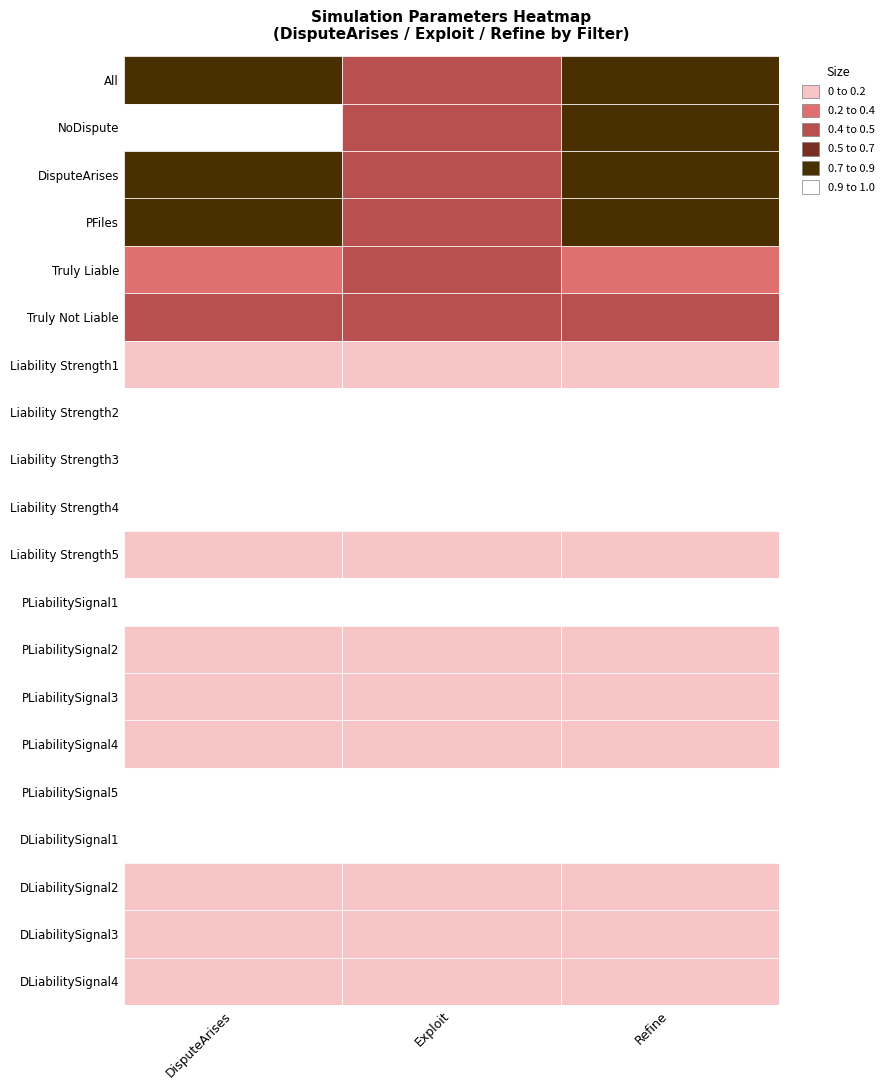

Rank the categories by All value from highest to lowest.

DisputeArises, Refine, Exploit